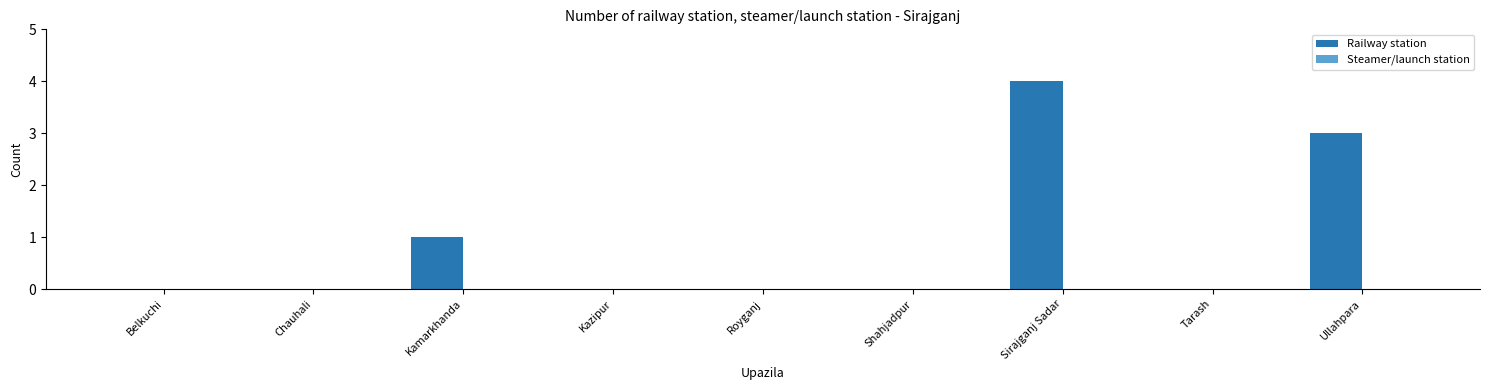

What is the maximum value shown in the chart?

4